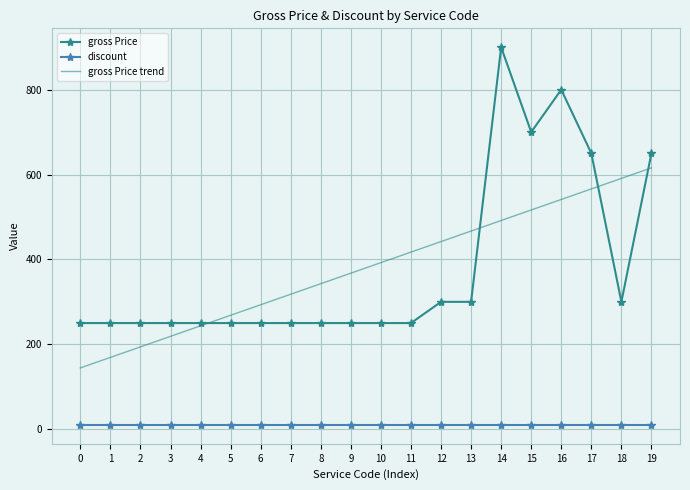

What is the maximum value for gross Price trend?

615.7